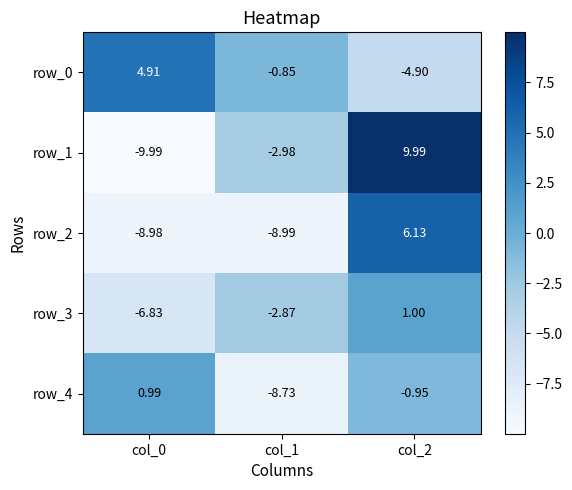

The value of row_0 at col_0 is 1.1. True or false?

False